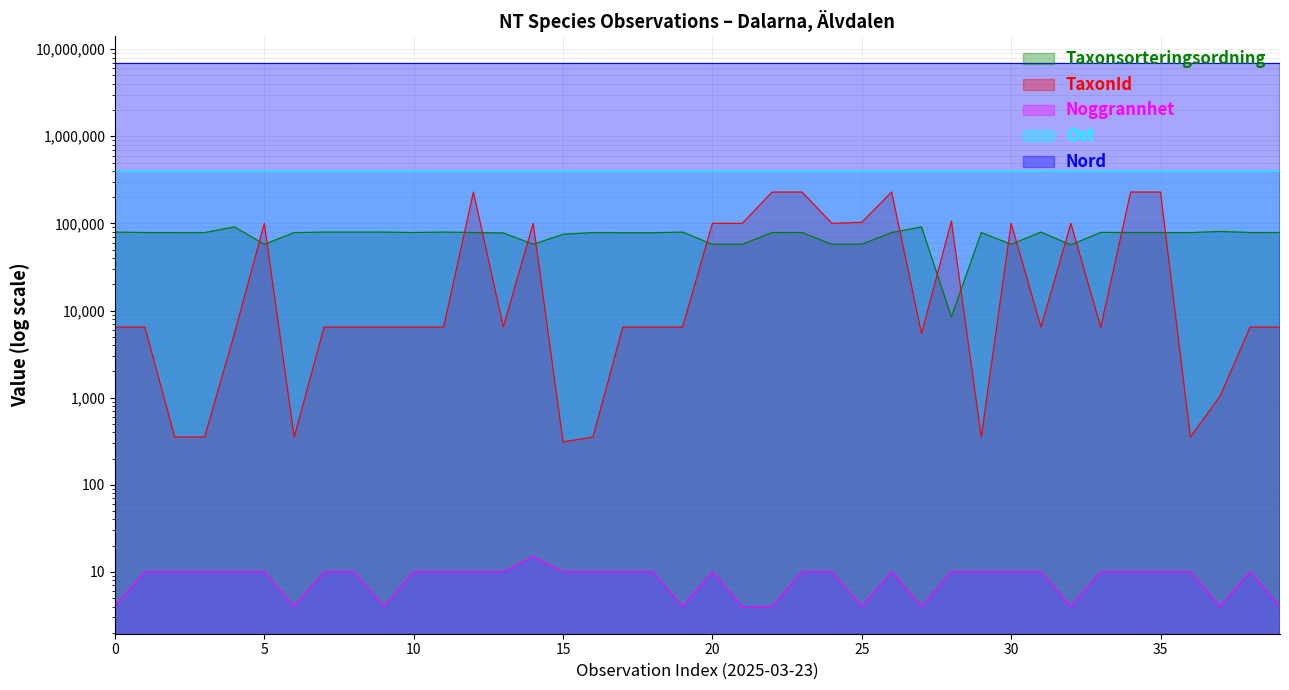

Where is Noggrannhet nearest to the value 9?

1